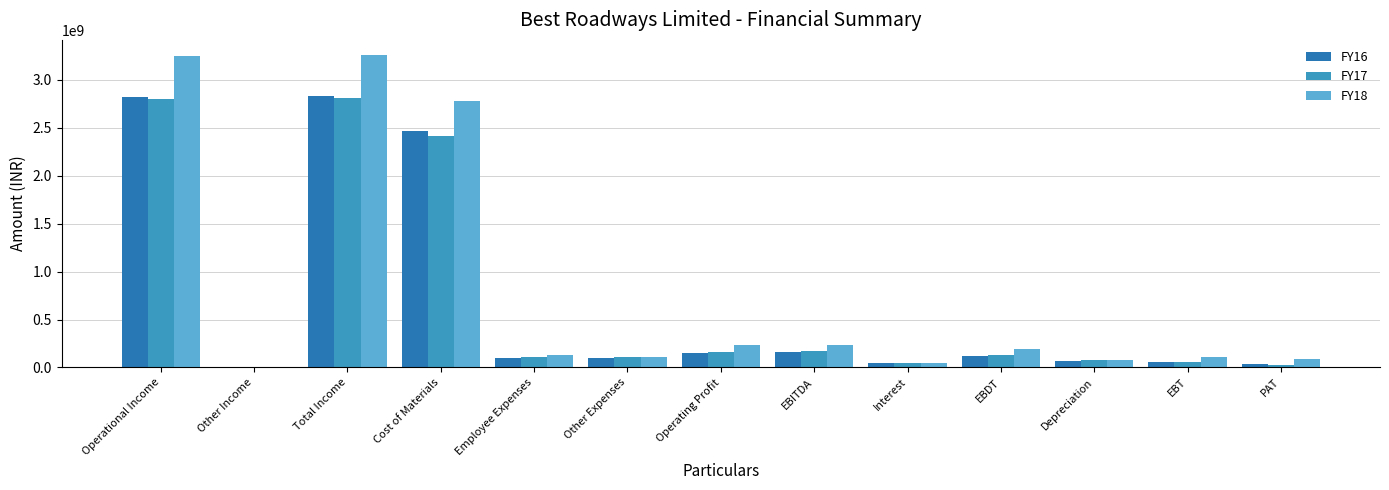

How many groups of bars are there?

13